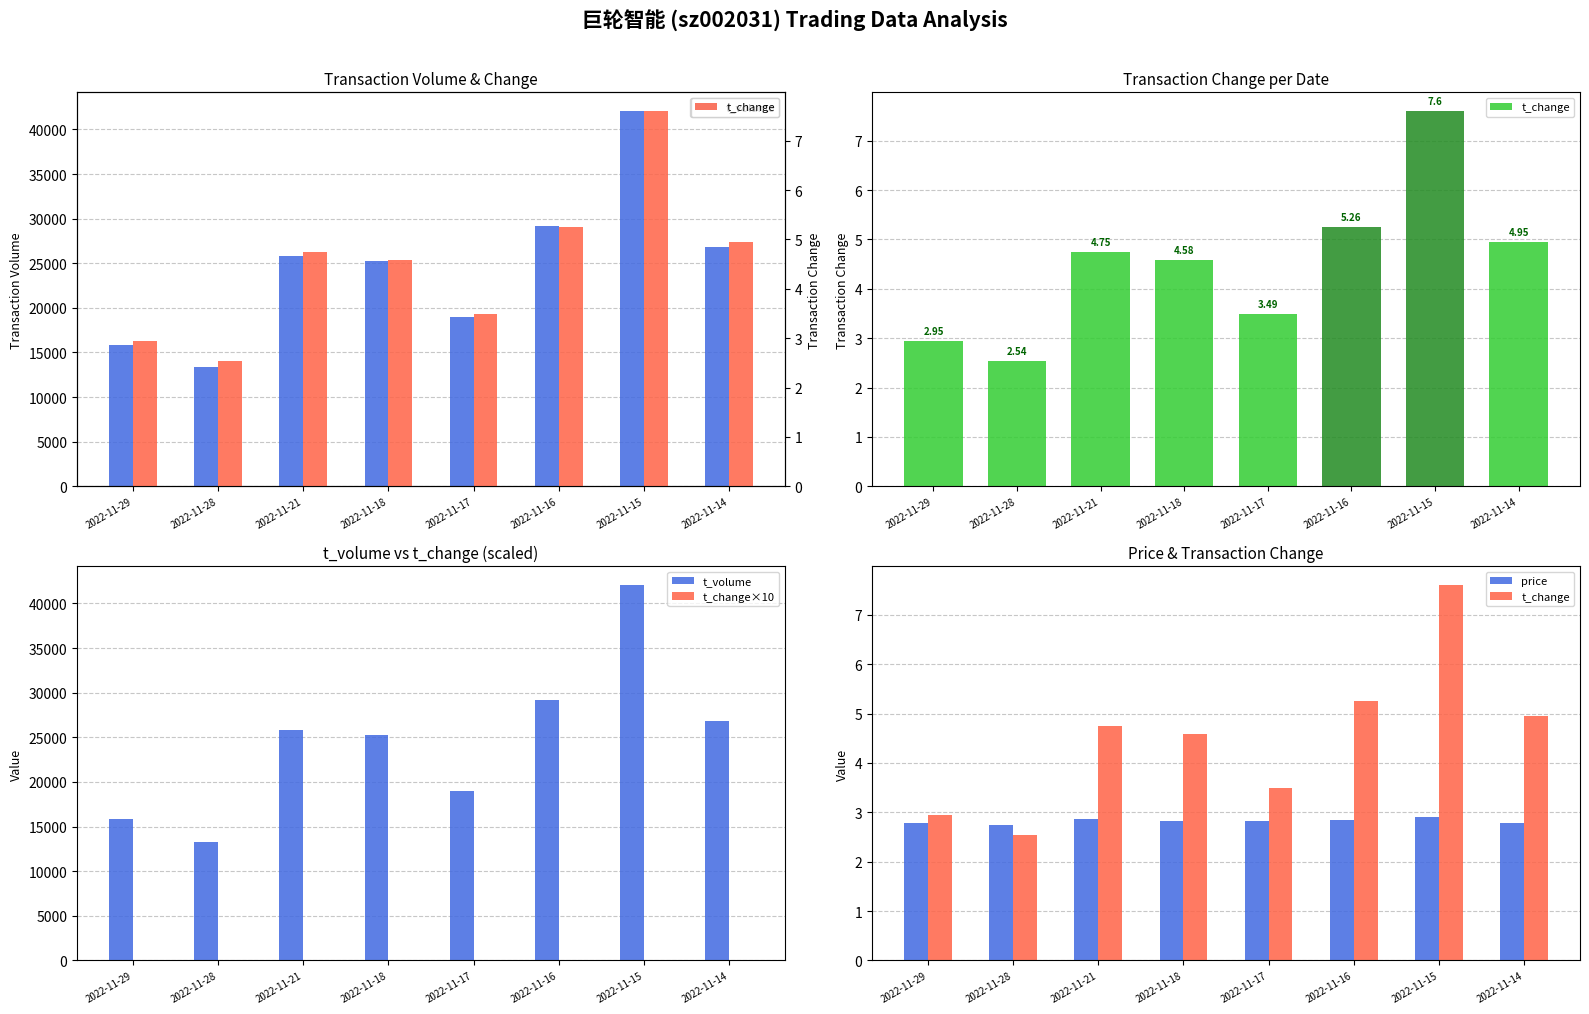

How many values in the t_volume series are below 25834?

4